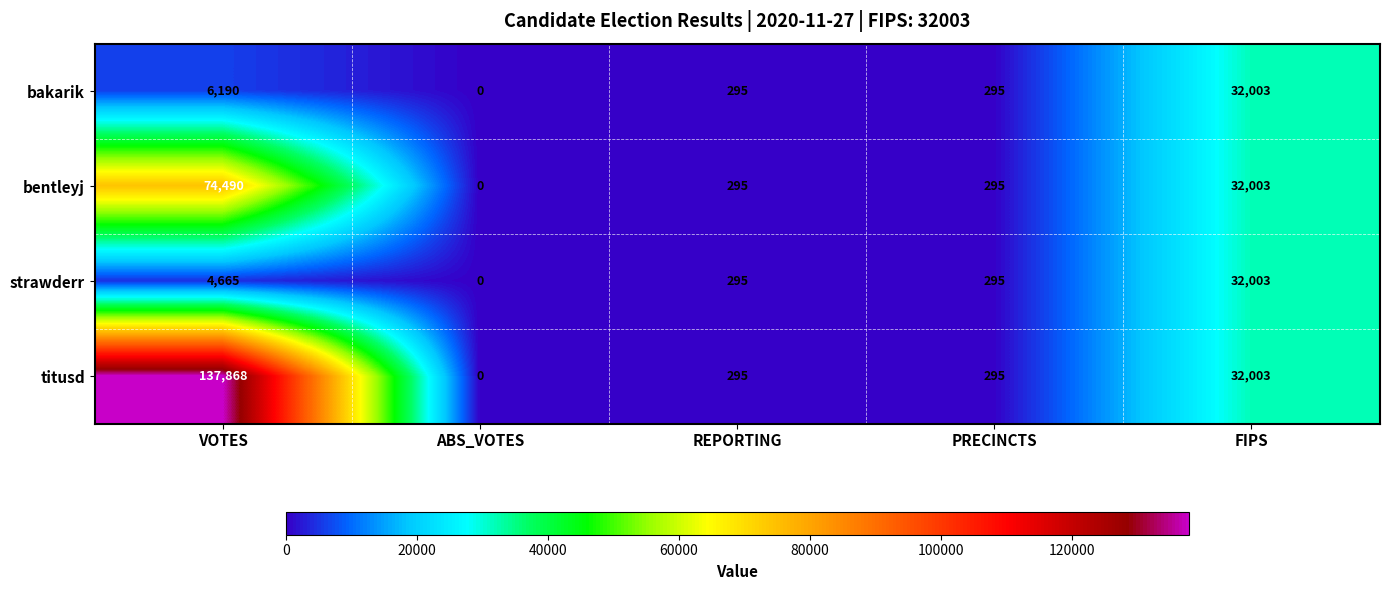

The titusd series shows 32003 at FIPS. True or false?

True